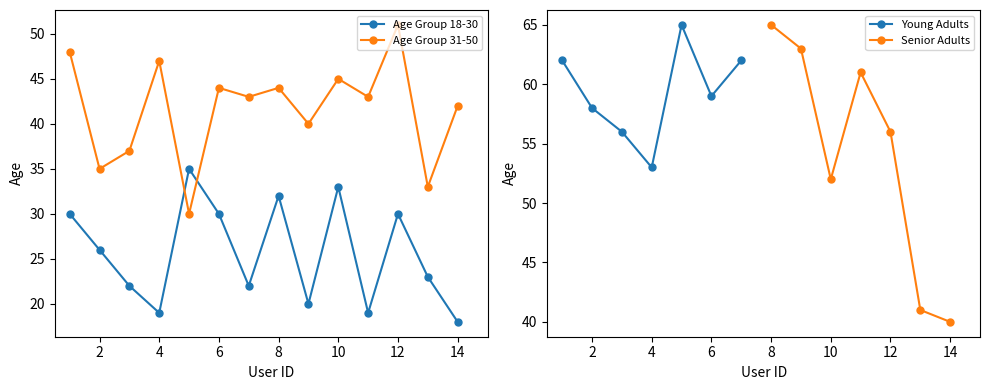

How many data points in Age Group 18-30 are above 26?

6